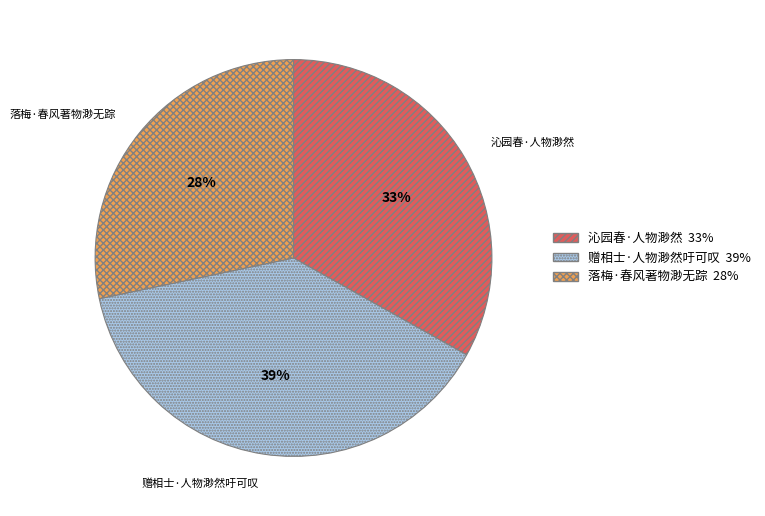

To the nearest percent, what is the combined percentage of 沁园春·人物渺然 and 落梅·春风著物渺无踪?

61%